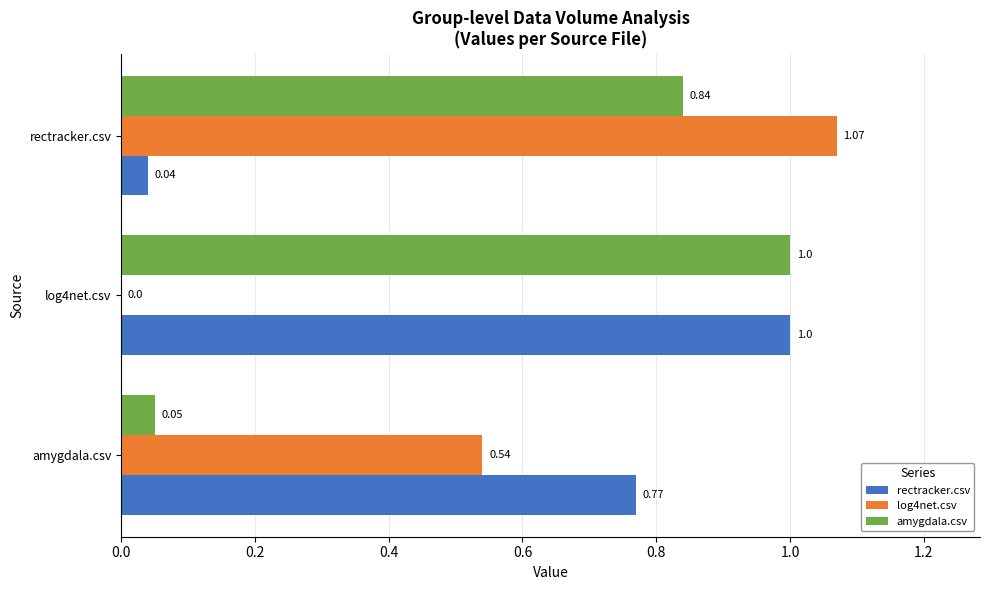

Count the number of categories in the chart.

3